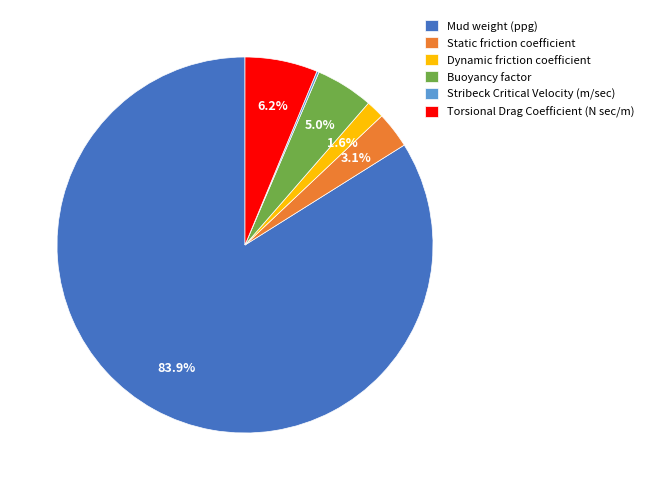

The Mud weight (ppg) slice represents 84% of the pie. True or false?

True